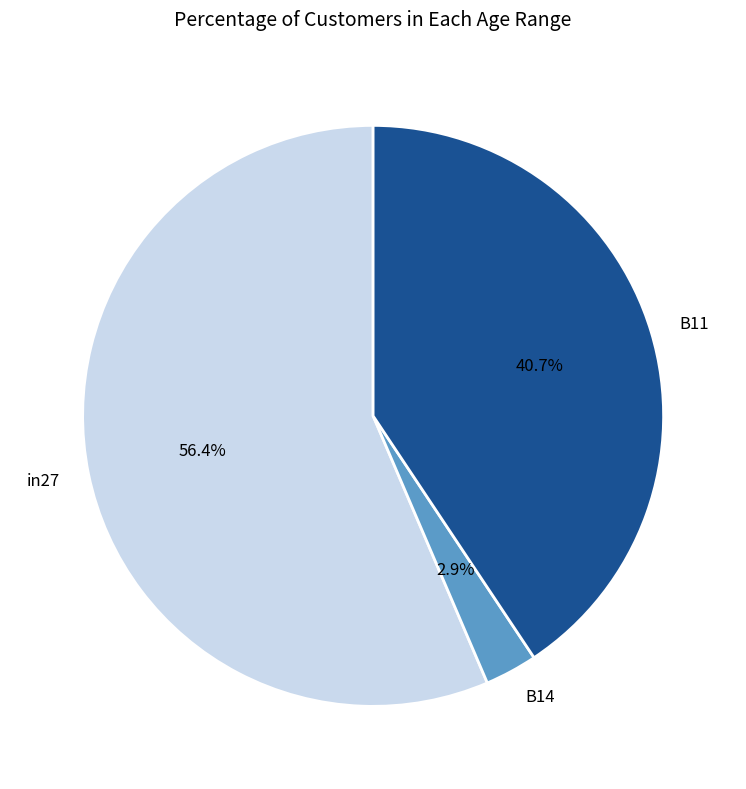

True or false: in27 accounts for 67% of the total.

False